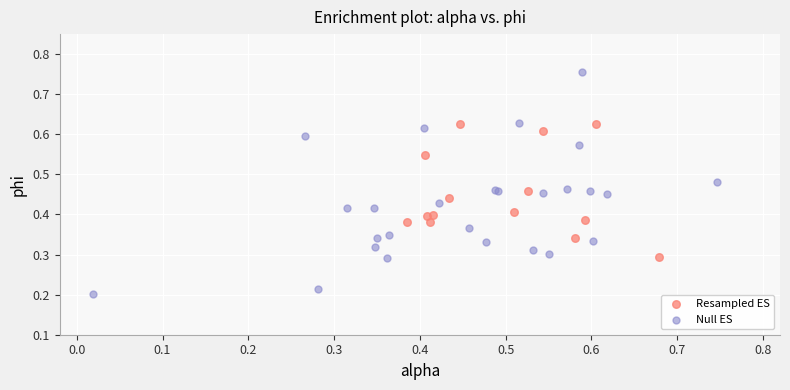

Which series contains the highest Y value?

Null ES